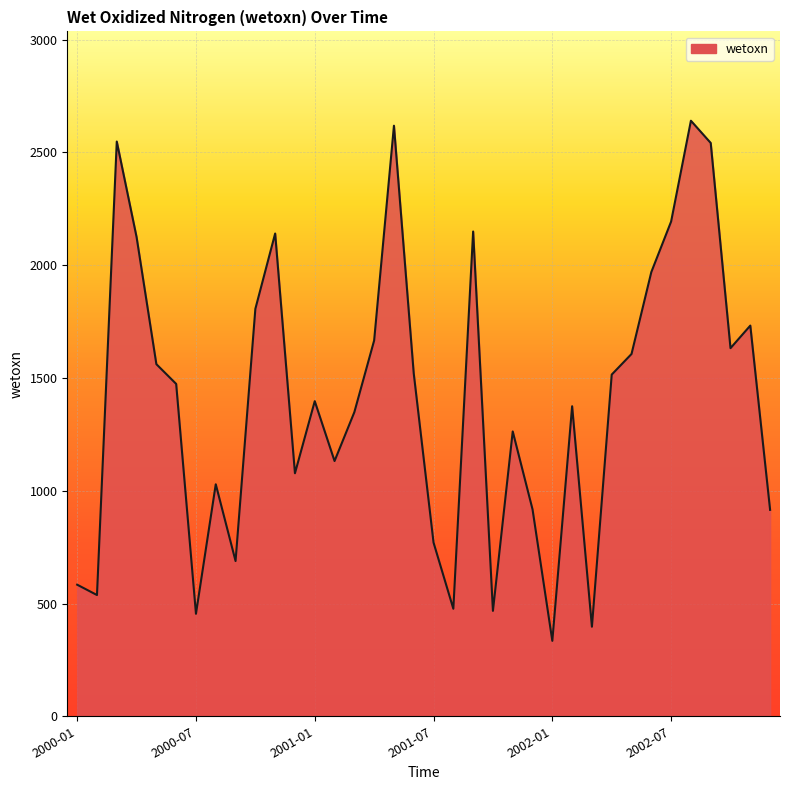

What is the maximum value shown in the chart?

2640.6